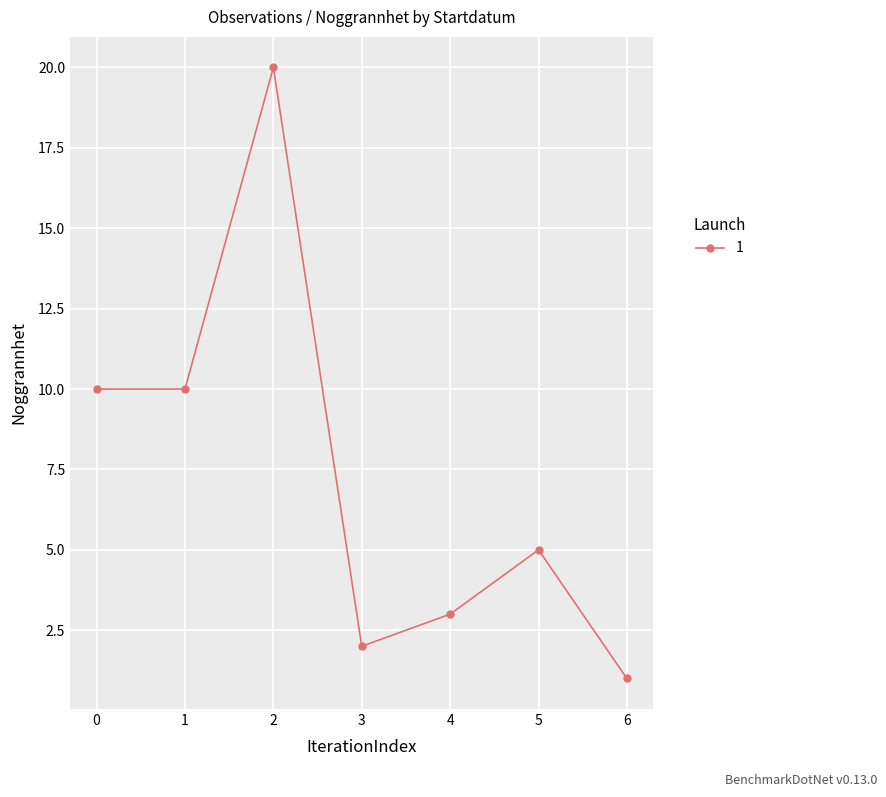

Reading left to right, what are all the values shown in this chart?

10	10	20	2	3	5	1